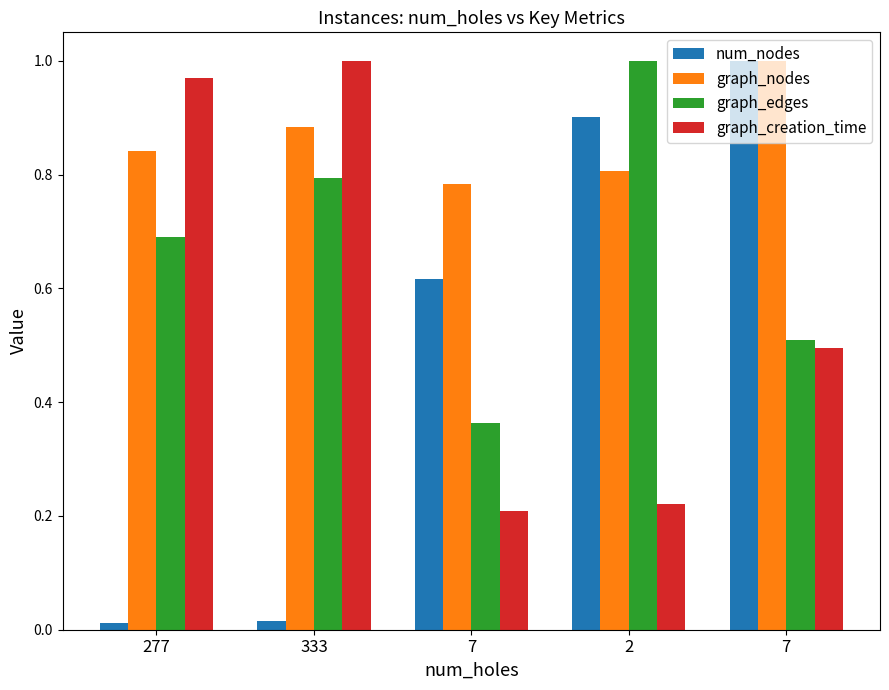

What are all the series names shown in the legend?

num_nodes, graph_nodes, graph_edges, graph_creation_time